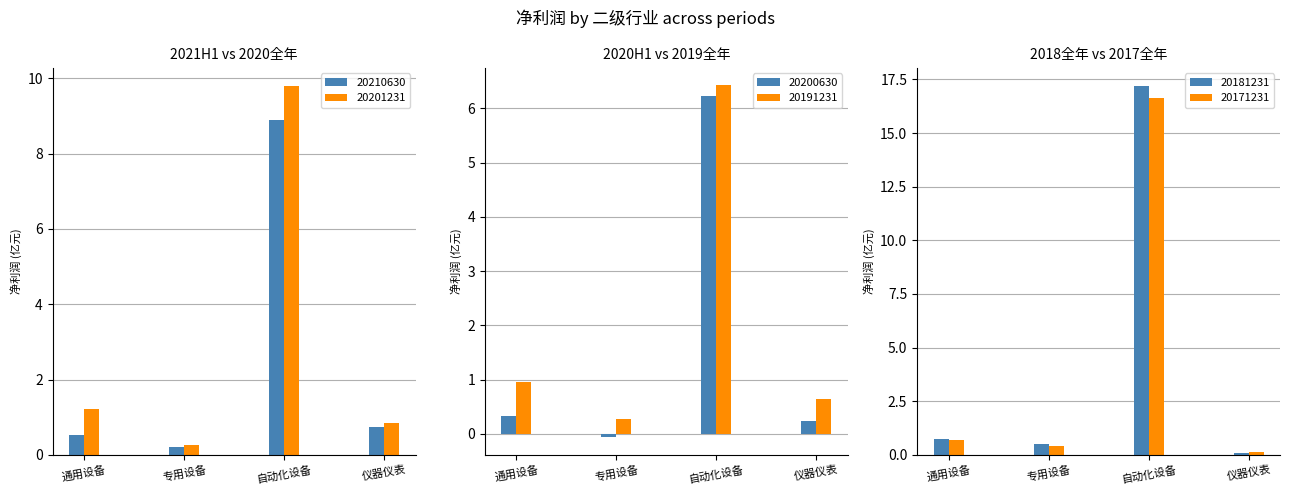

True or false: 20201231 has a value of 0.3 at 专用设备.

True